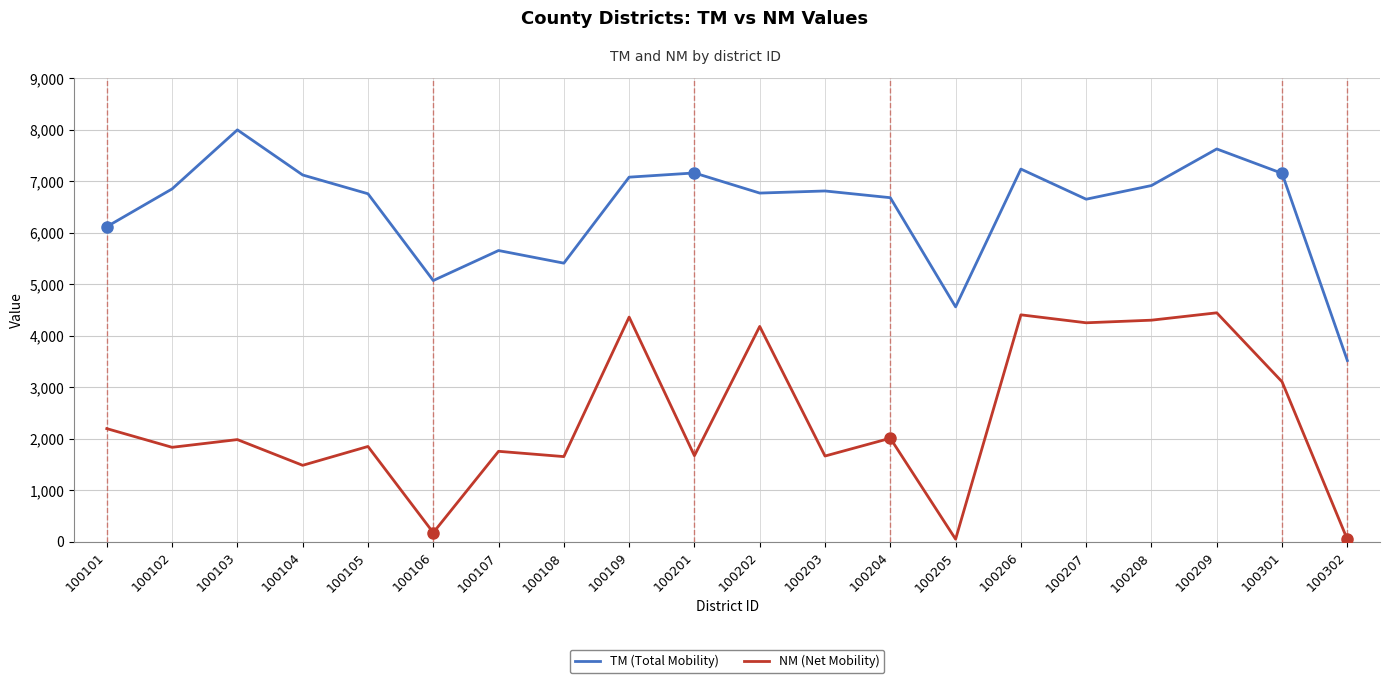

Is it true that TM (Total Mobility) equals 1189.5 at 100106?

False